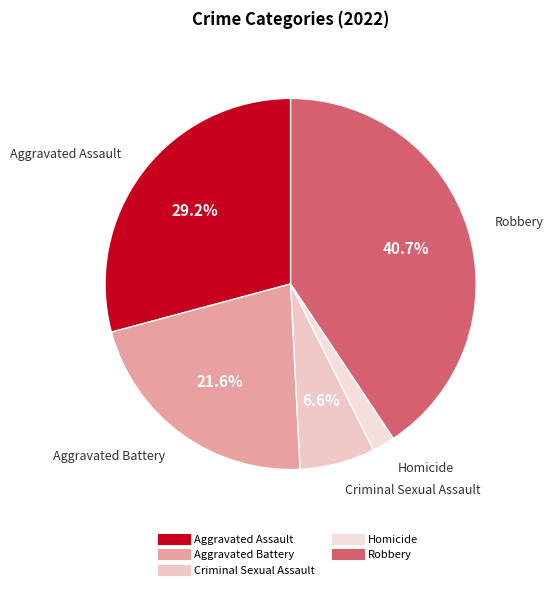

What percentage is NOT represented by Criminal Sexual Assault?

93.4%